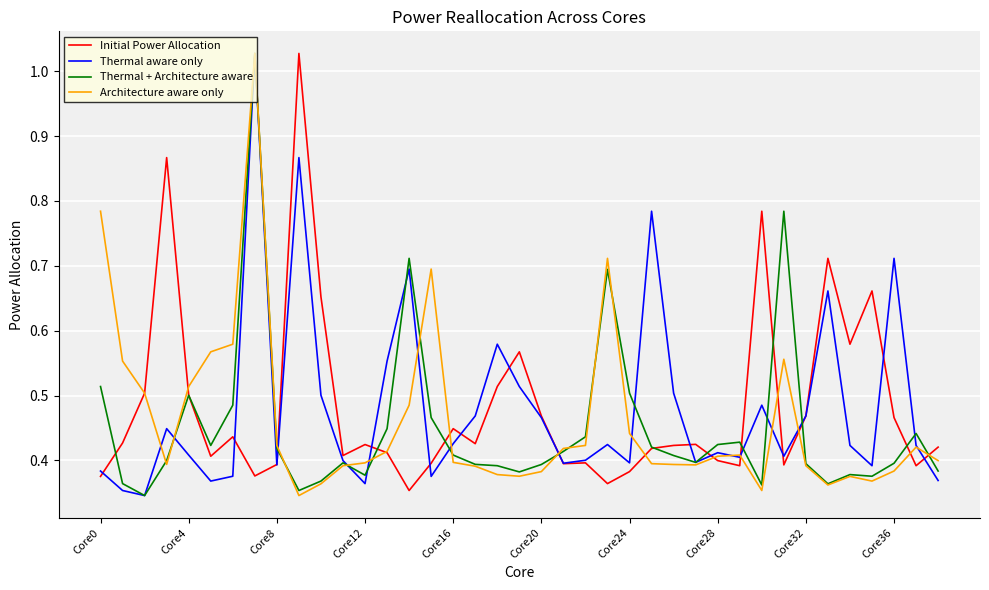

What is the average value of the Thermal aware only series?

0.5